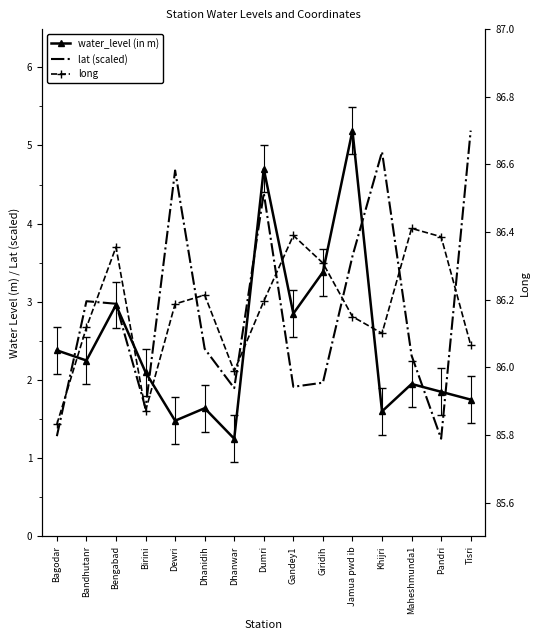

List the labels in order of long value, largest first.

Maheshmunda1, Gandey1, Pandri, Bengabad, Giridih, Dhanidih, Dumri, Dewri, Jamua pwd ib, Bandhutanr, Khijri, Tisri, Dhanwar, Birini, Bagodar